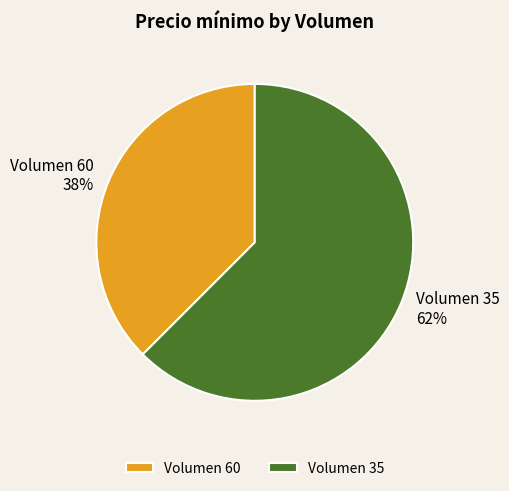

Is the sum of Volumen 35 and Volumen 60 greater than half?

Yes